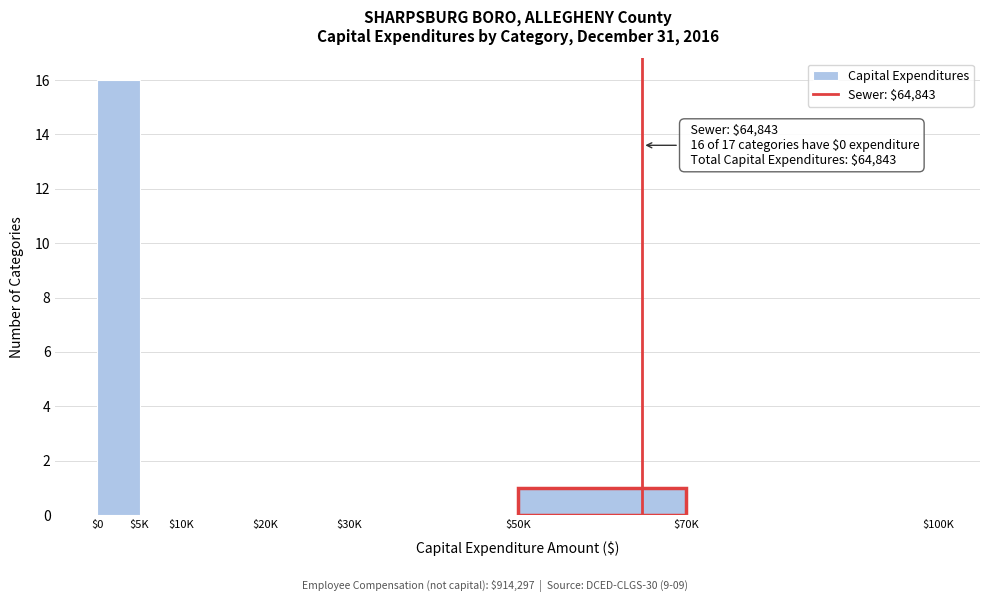

Is it true that the value at $50K is 1?

True